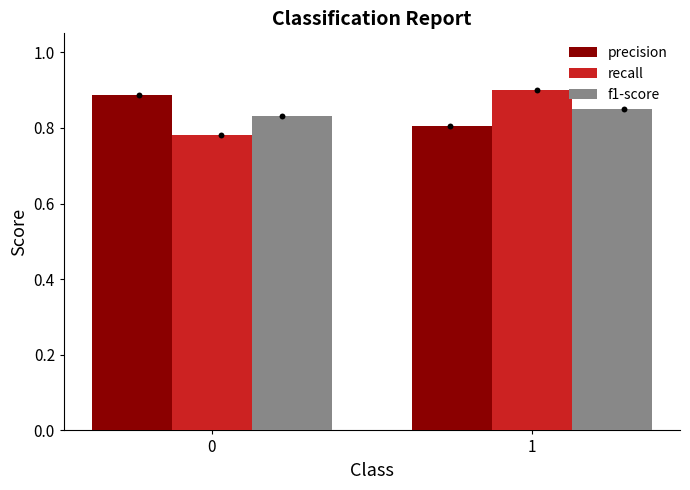

Is the value of f1-score at 0 greater than the value of precision at 0?

No